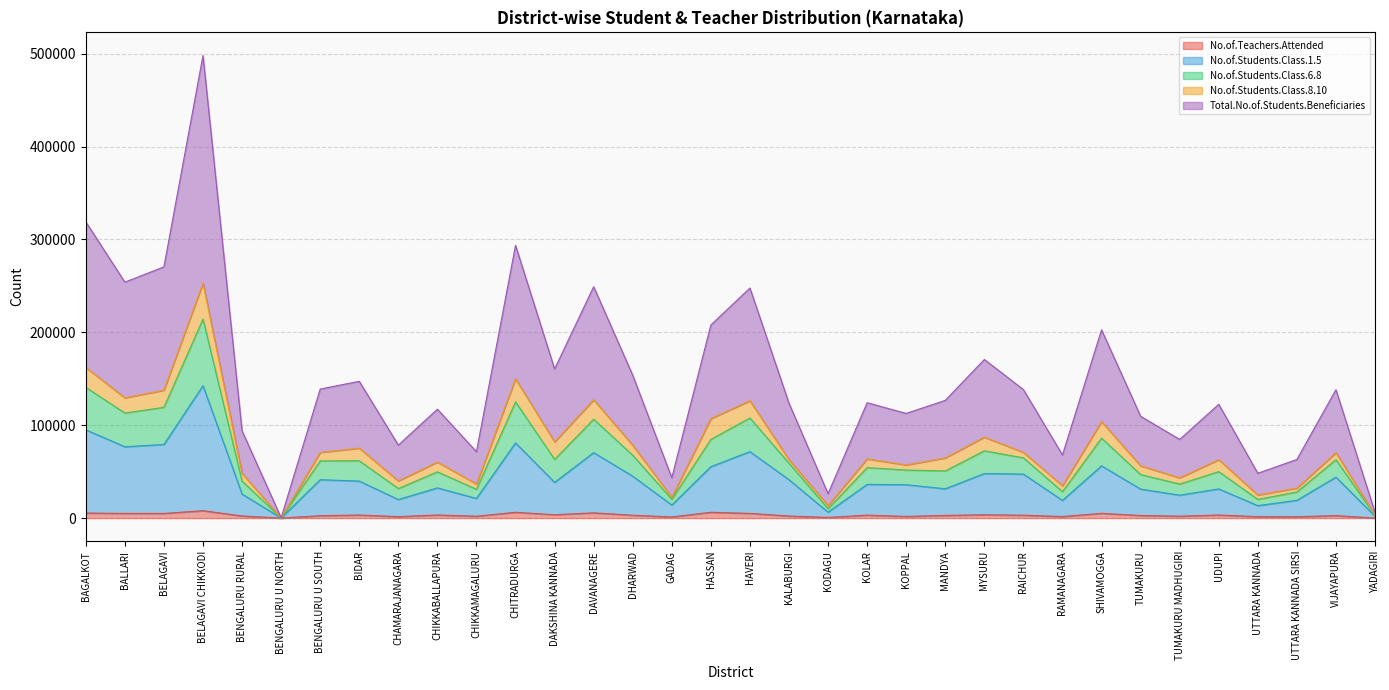

True or false: Total.No.of.Students.Beneficiaries and No.of.Teachers.Attended intersect in this chart.

False